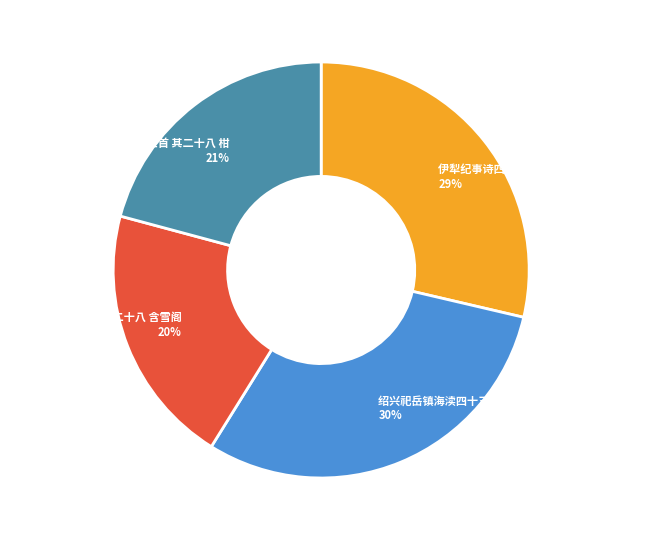

The 伊犁纪事诗四十三首 其二十八 slice represents 29% of the pie. True or false?

True